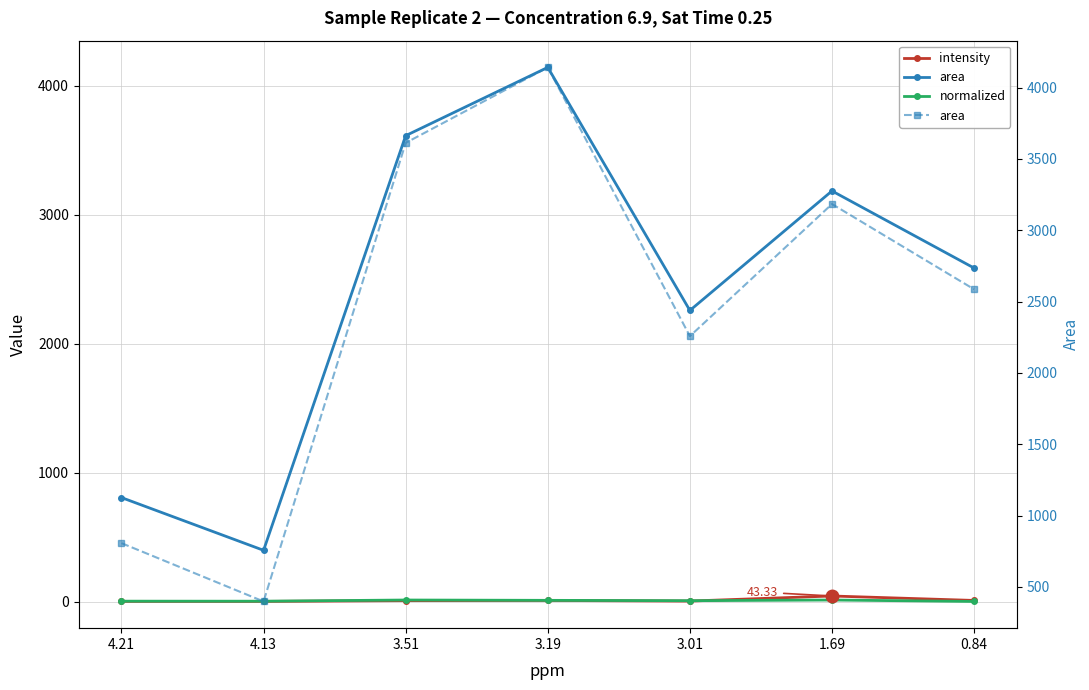

At 4.13, list the series in order from smallest to largest.

intensity, normalized, area